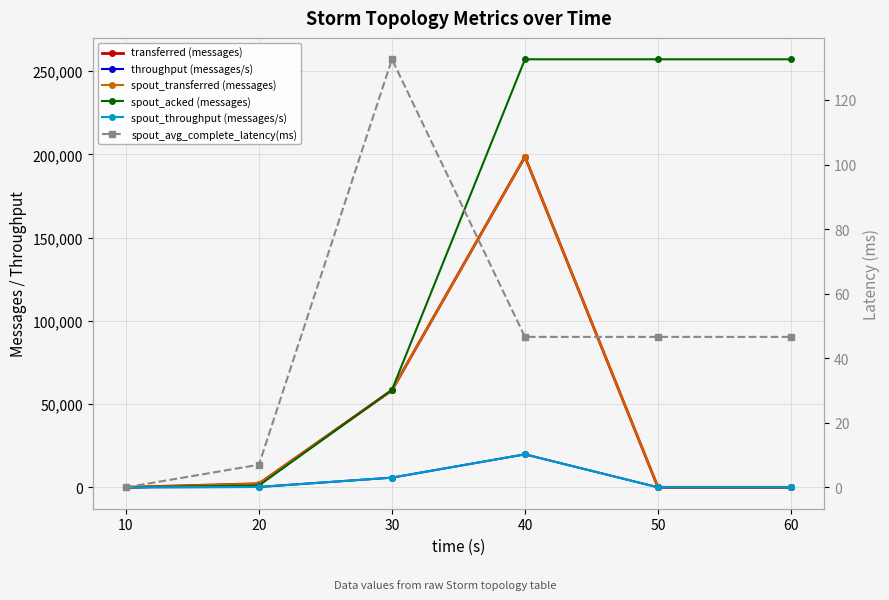

True or false: spout_avg_complete_latency(ms) has more than 0 points higher than both neighbors.

True